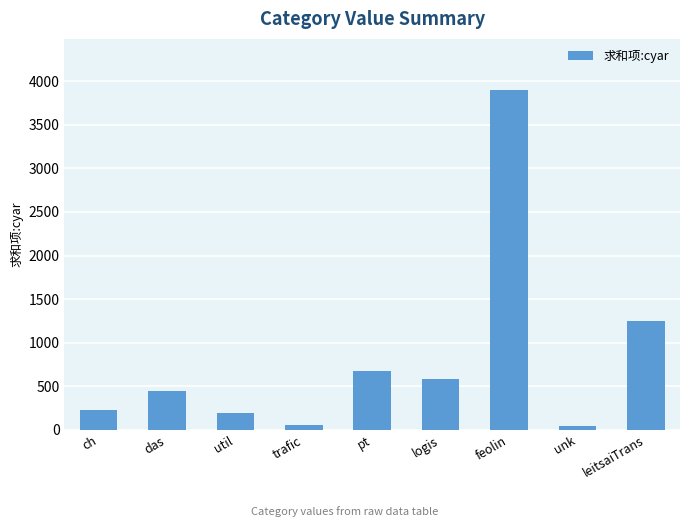

Which has a higher value, unk or ch?

ch